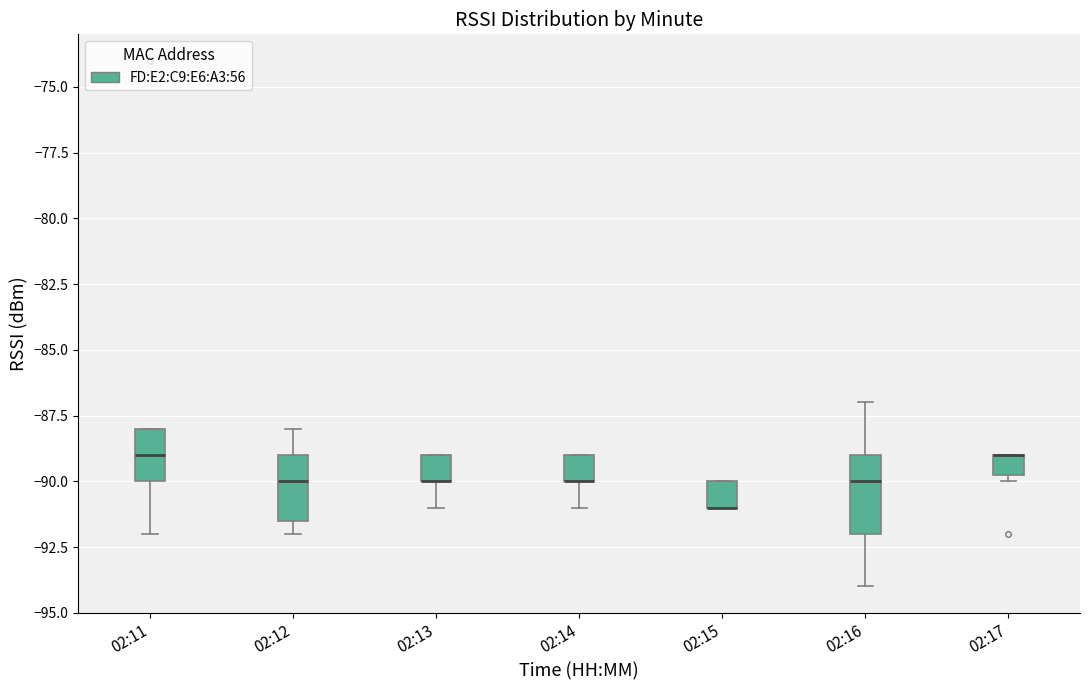

Reading left to right, read every box against the y-axis: the position of its median line, the range the box covers, and the ends of its whiskers. The values are not printed on the chart, so give them approximately, as read against the axis.

02:11: median -89.0, box -90.0 to -88.0, whiskers -92.0 to -88.0
02:12: median -90.0, box -91.5 to -89.0, whiskers -92.0 to -88.0
02:13: median -90.0 (drawn on the box's lower edge), box -90.0 to -89.0, whiskers -91.0 to -89.0
02:14: median -90.0 (drawn on the box's lower edge), box -90.0 to -89.0, whiskers -91.0 to -89.0
02:15: median -91.0 (drawn on the box's lower edge), box -91.0 to -90.0, whiskers -91.0 to -90.0
02:16: median -90.0, box -92.0 to -89.0, whiskers -94.0 to -87.0
02:17: median -89.0 (drawn on the box's upper edge), box -89.5 to -89.0, whiskers -90.0 to -89.0